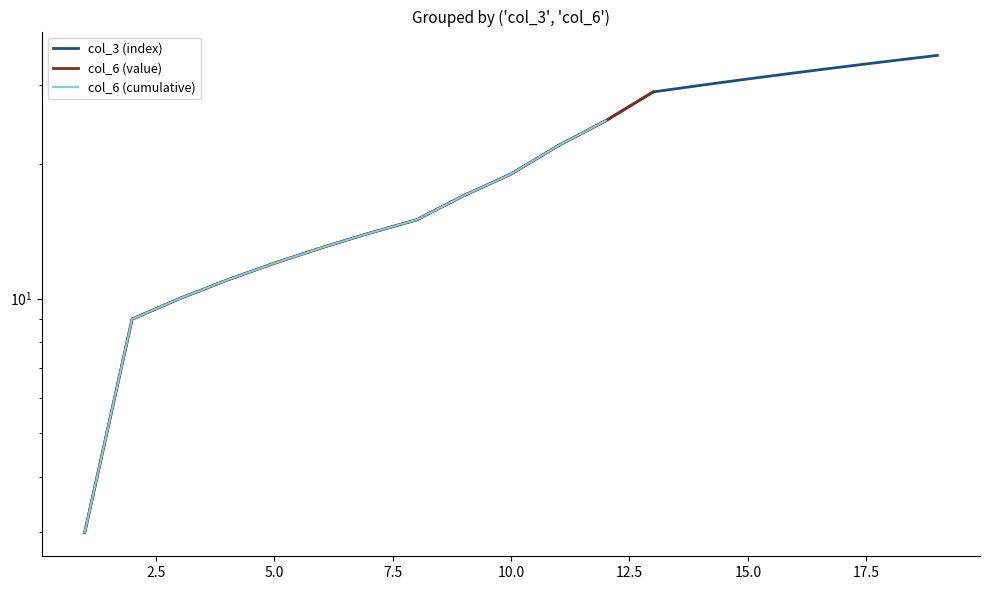

Reading left to right, extract all data points from this chart.

1=3	2=9	3=10	4=11	5=12	6=13	7=14	8=15	9=17	10=19	11=22	12=25	13=29	14=30	15=31	16=32	17=33	18=34	19=35